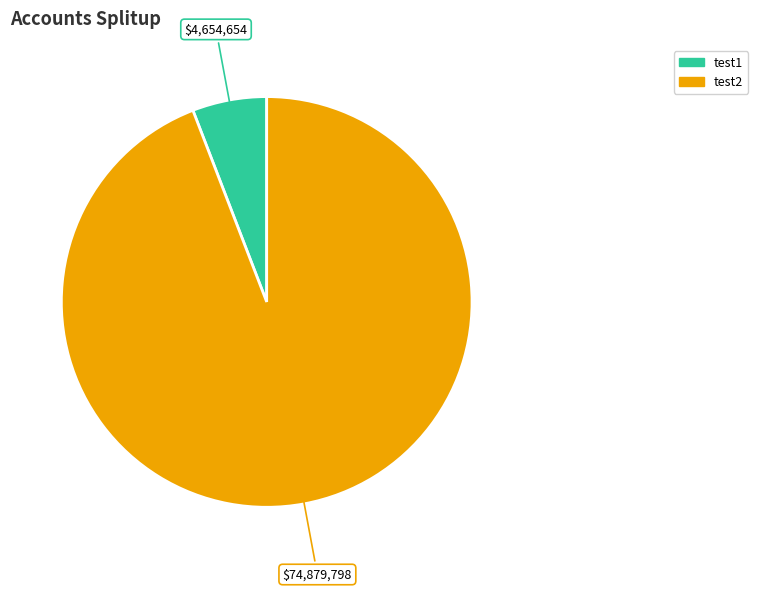

True or false: test1 accounts for 19% of the total.

False